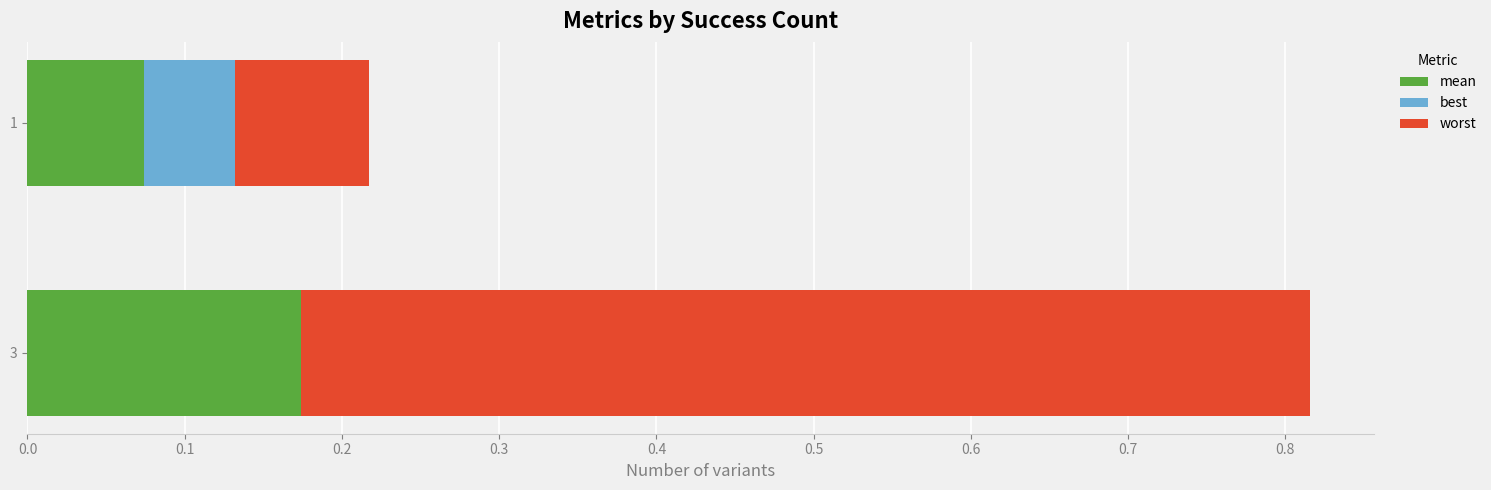

At which category is the sum across all series the highest?

3